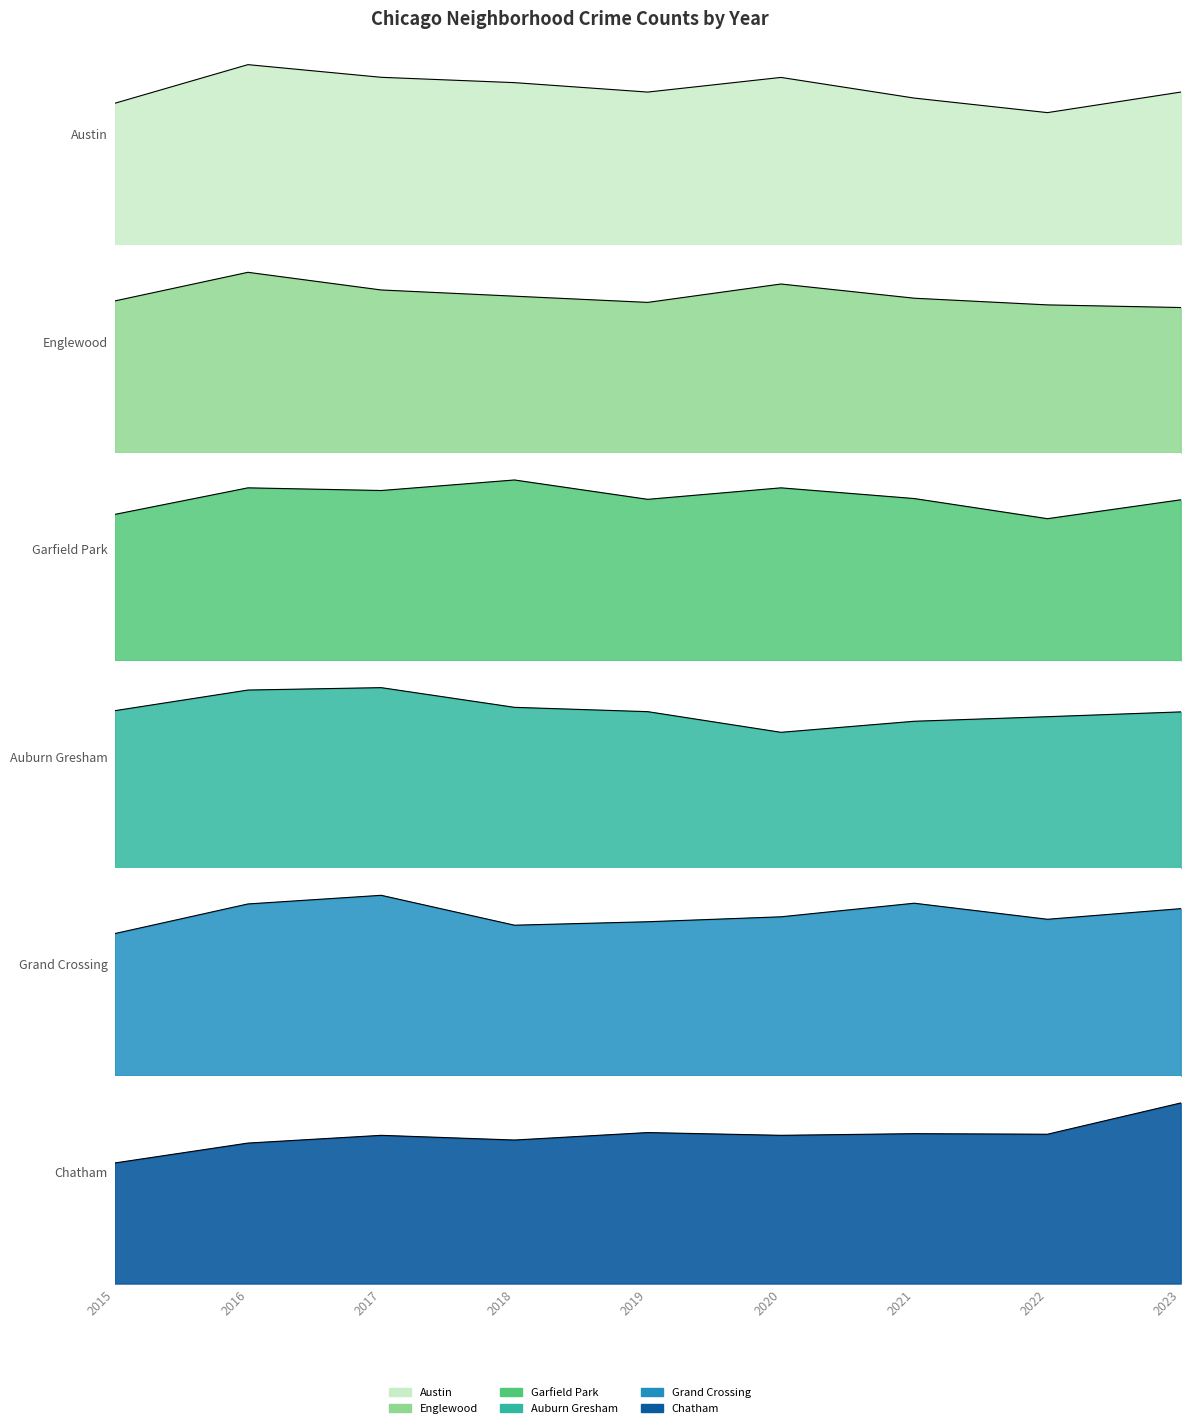

True or false: Chatham and Grand Crossing intersect in this chart.

False